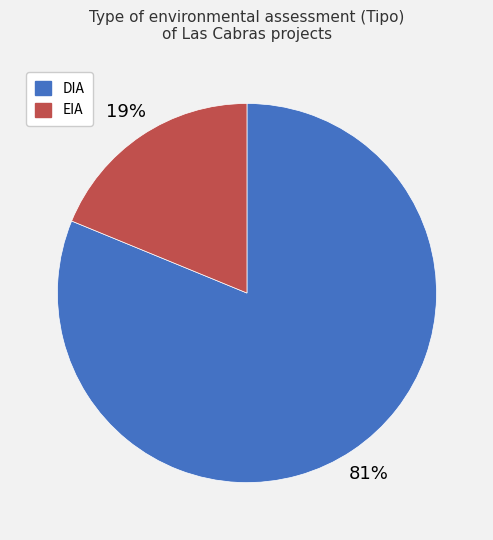

How many segments does this pie chart have?

2